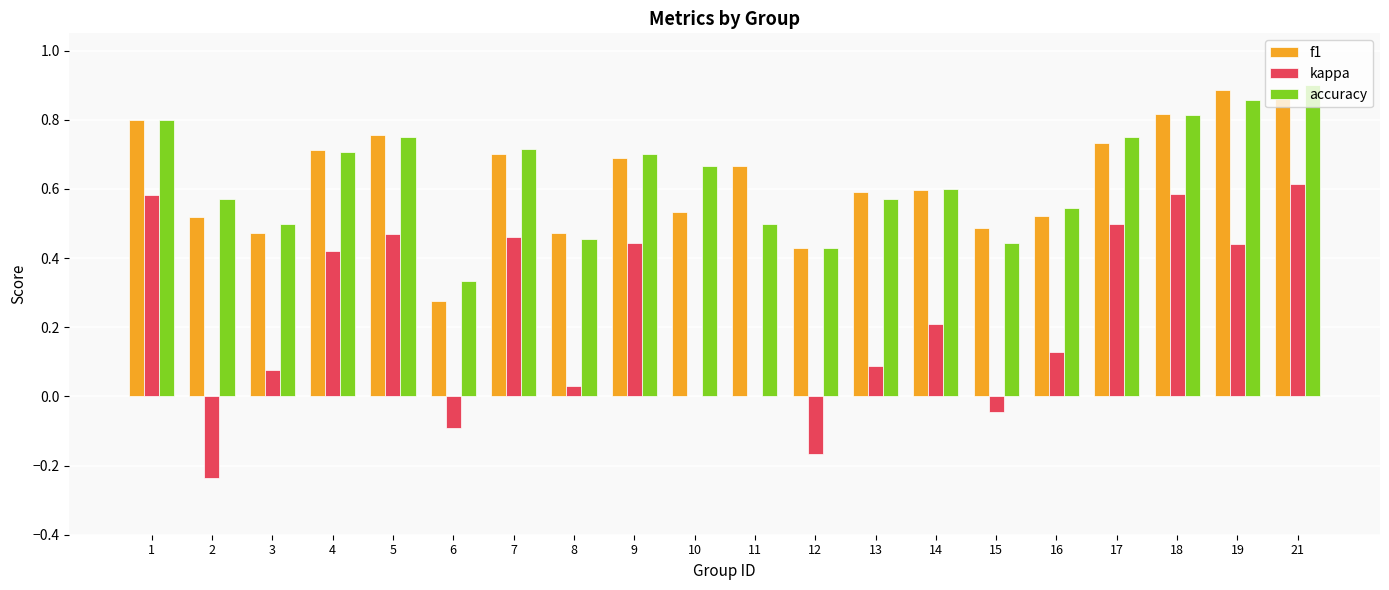

What is the sum of all f1 values?

12.5